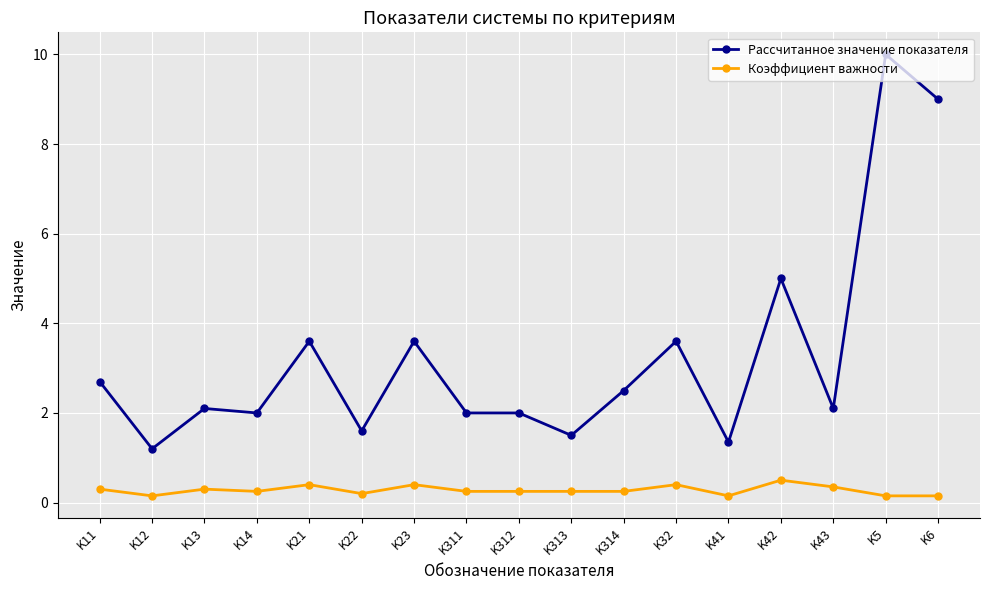

Which category has the highest value in the Коэффициент важности series?

K42